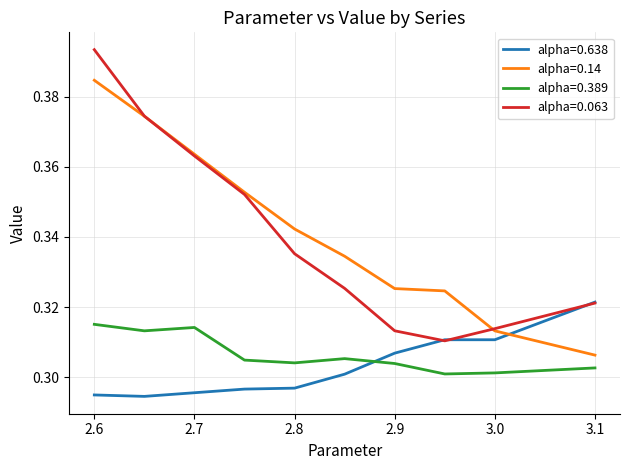

How many intersections are there between alpha=0.638 and alpha=0.389?

1